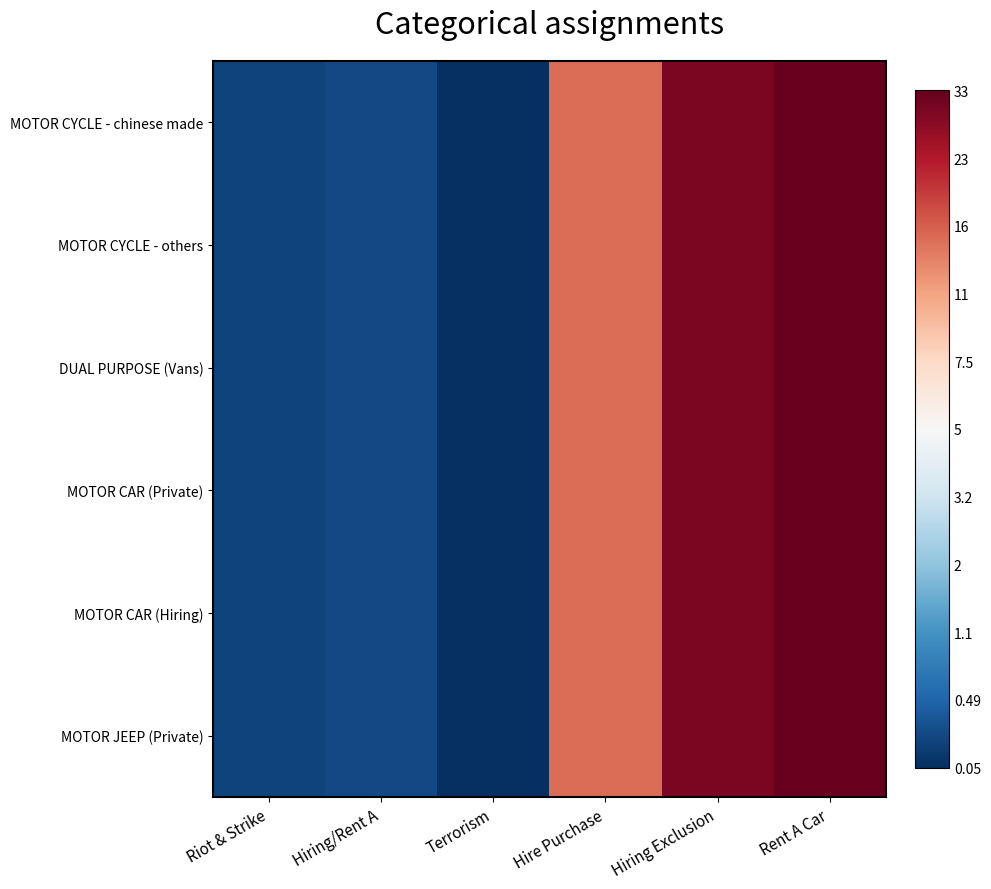

What is the maximum value shown in the chart?

3.5